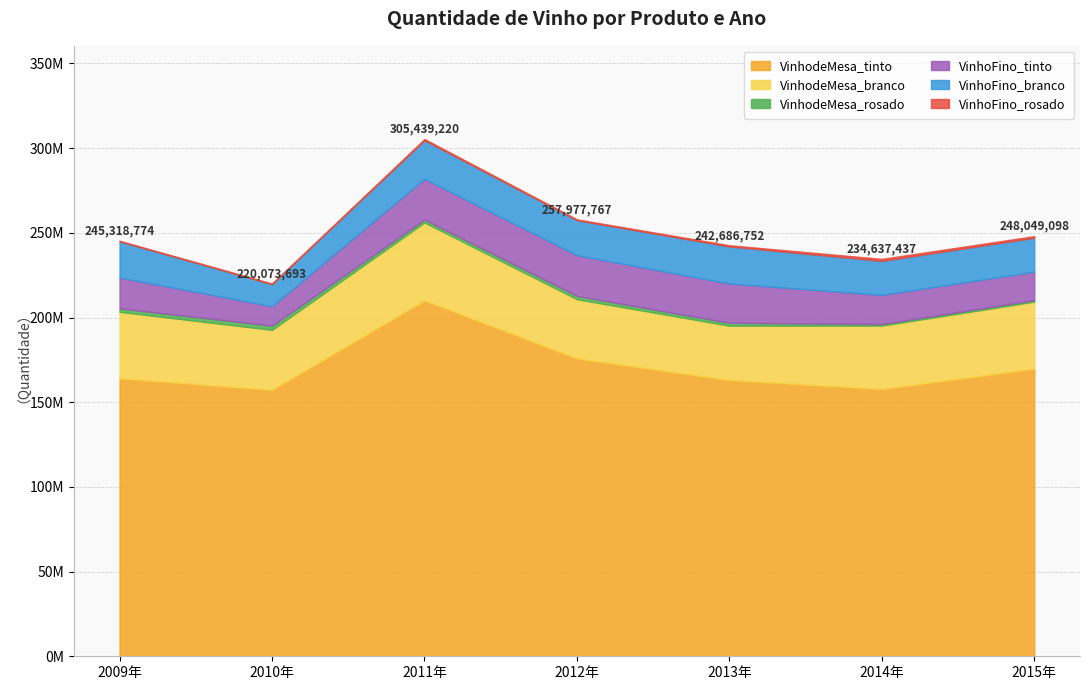

The value of VinhodeMesa_tinto at 2011 is 210113358. True or false?

True